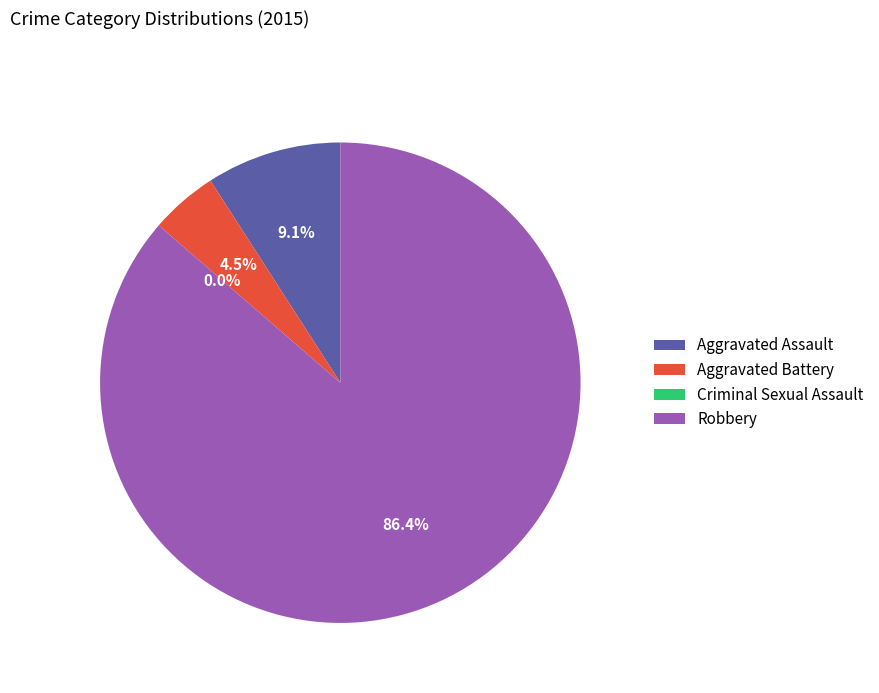

Count the number of slices in the pie.

4